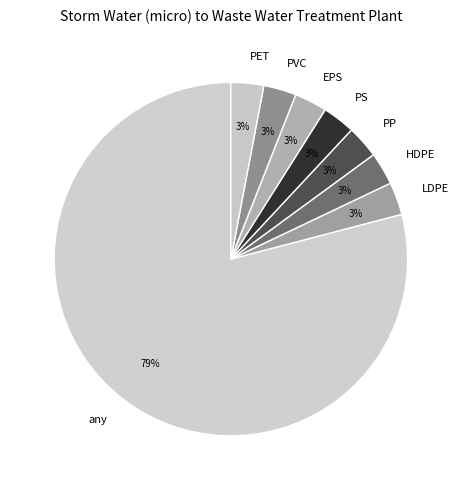

To the nearest percent, what portion does PS represent?

3%